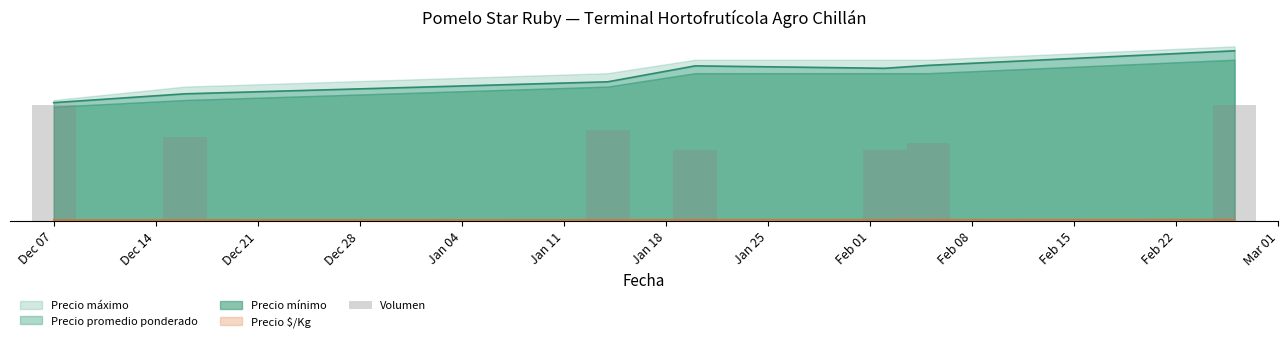

Reading left to right, transcribe all the data shown in this chart.

90	65	70	55	55	60	90